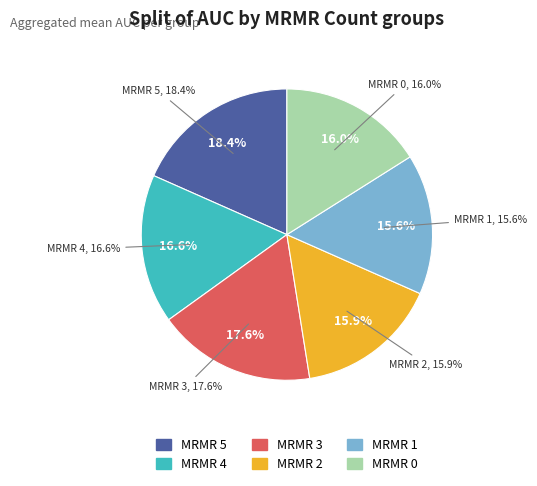

To the nearest percent, what is the difference between the largest and smallest slice percentages?

3%